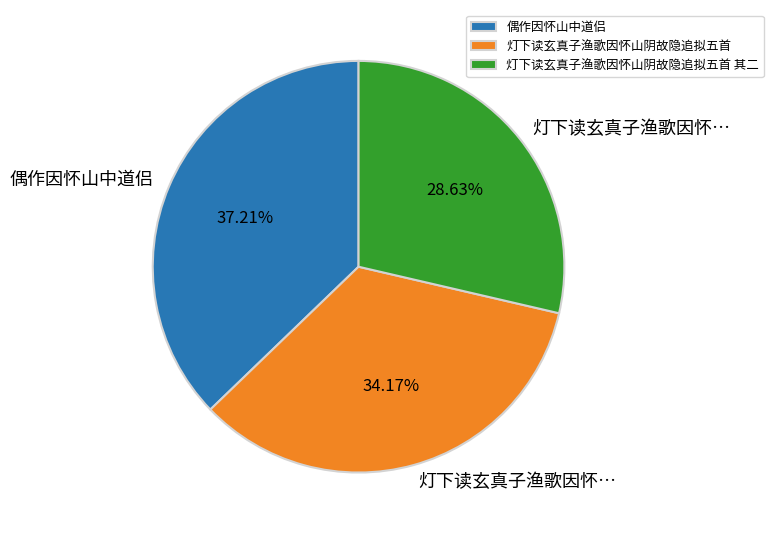

Rank the categories by value from highest to lowest.

偶作因怀山中道侣, 灯下读玄真子渔歌因怀山阴故隐追拟五首, 灯下读玄真子渔歌因怀山阴故隐追拟五首 其二